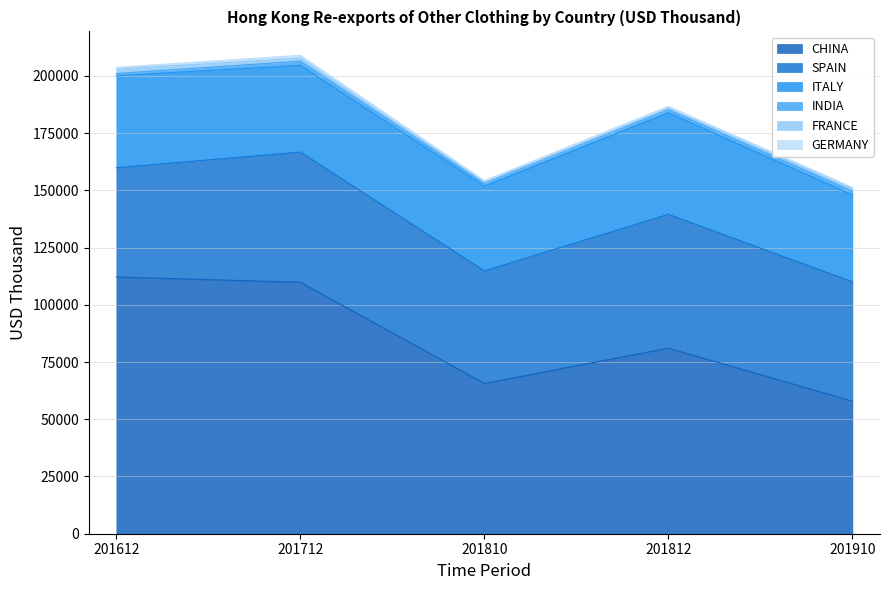

List the series in order of their peak value, lowest first.

GERMANY, INDIA, FRANCE, ITALY, SPAIN, CHINA